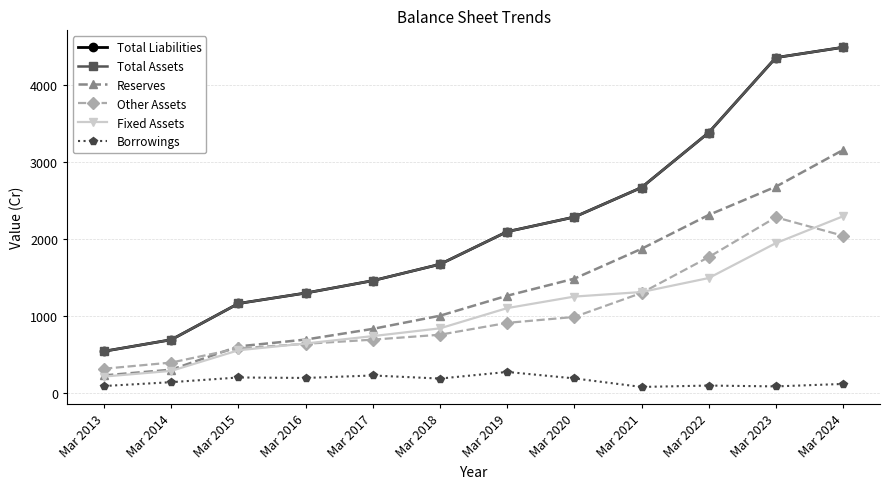

What value does the Fixed Assets series have at Mar 2019?

1105